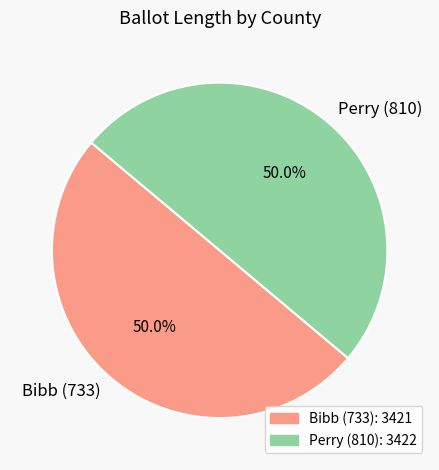

What is the ratio of the value at Perry (810) to the value at Bibb (733)?

1.0